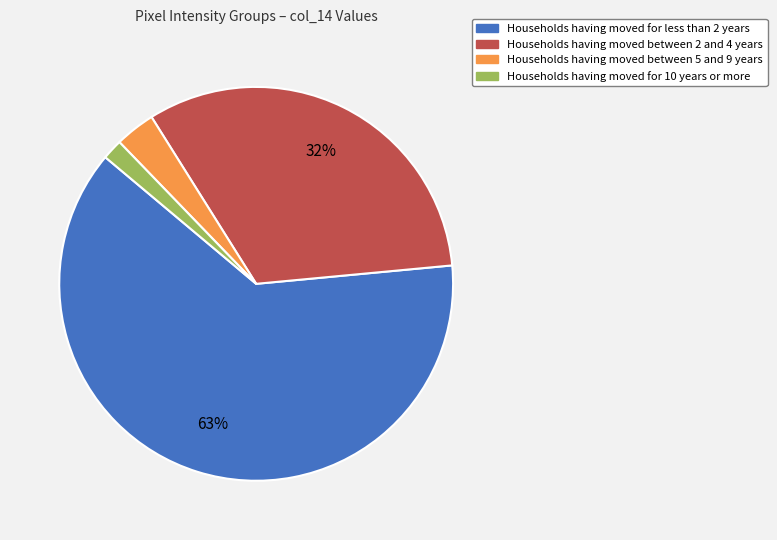

To the nearest percent, what is the average slice percentage?

25%